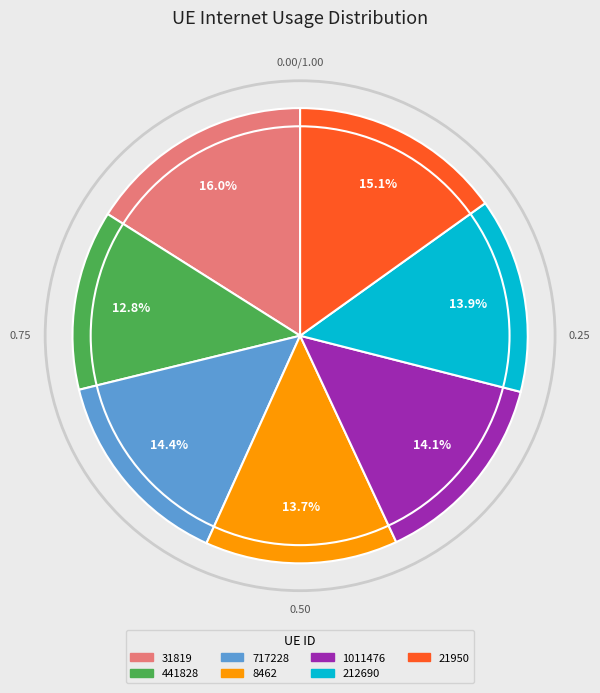

Is there any slice that represents more than half of the pie?

No